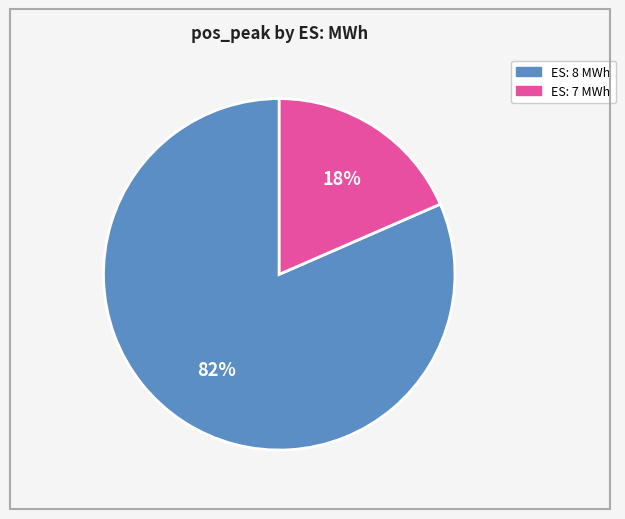

Is there a majority slice in this chart?

Yes